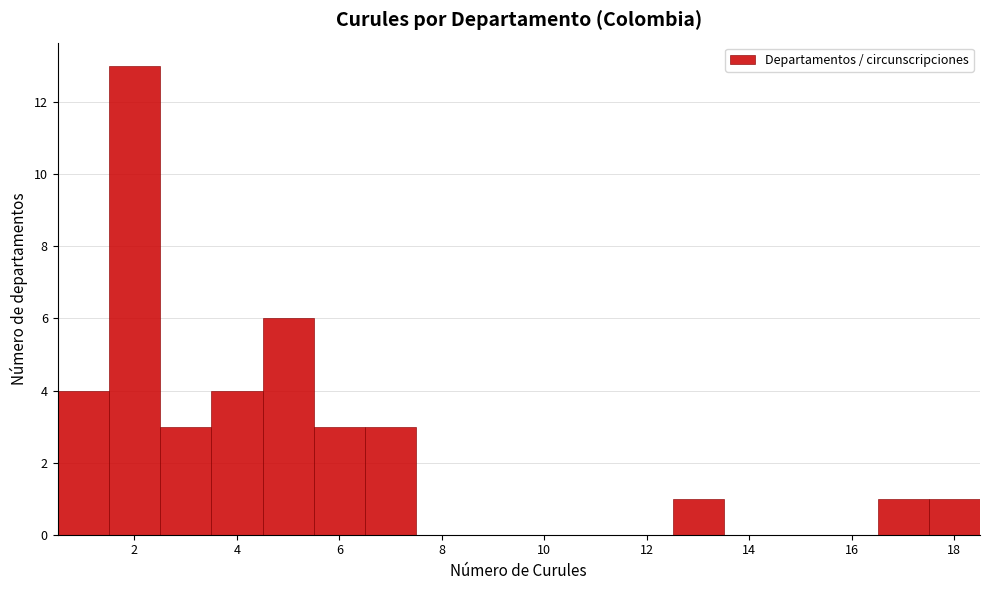

Reading left to right, list every bar in this chart as the range it spans on the x-axis followed by its height. Neither the bar edges nor the heights are printed on the chart, so give them approximately, as read against the axes.

0.5 to 1.5: 4
1.5 to 2.5: 13
2.5 to 3.5: 3
3.5 to 4.5: 4
4.5 to 5.5: 6
5.5 to 6.5: 3
6.5 to 7.5: 3
7.5 to 8.5: 0
8.5 to 9.5: 0
9.5 to 10.5: 0
10.5 to 11.5: 0
11.5 to 12.5: 0
12.5 to 13.5: 1
13.5 to 14.5: 0
14.5 to 15.5: 0
15.5 to 16.5: 0
16.5 to 17.5: 1
17.5 to 18.5: 1